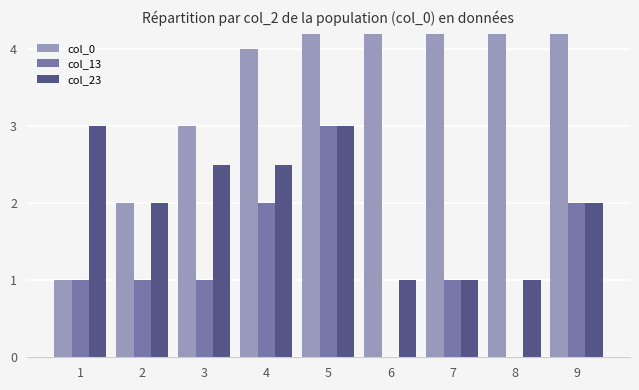

What is the difference between the col_0 values at 4 and 6?

2.0